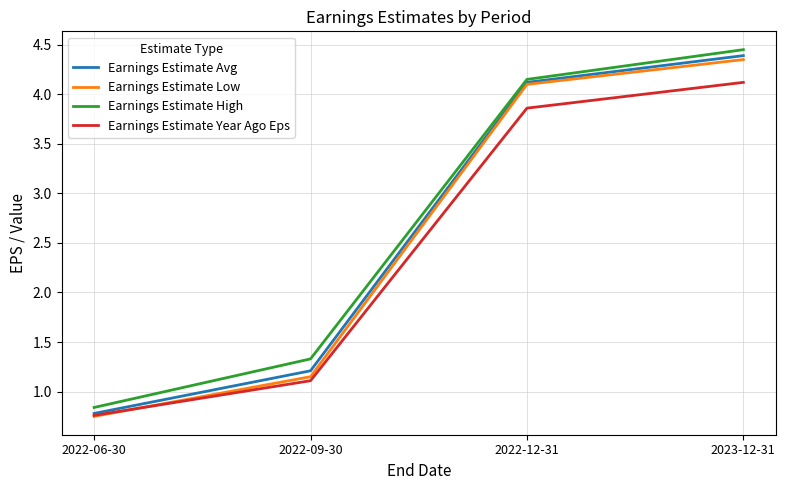

At which label does Earnings Estimate Low reach its minimum?

2022-06-30